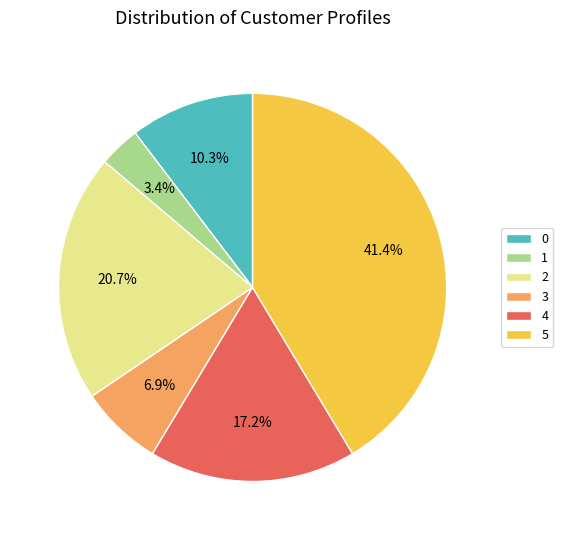

Is there any slice that represents more than half of the pie?

No